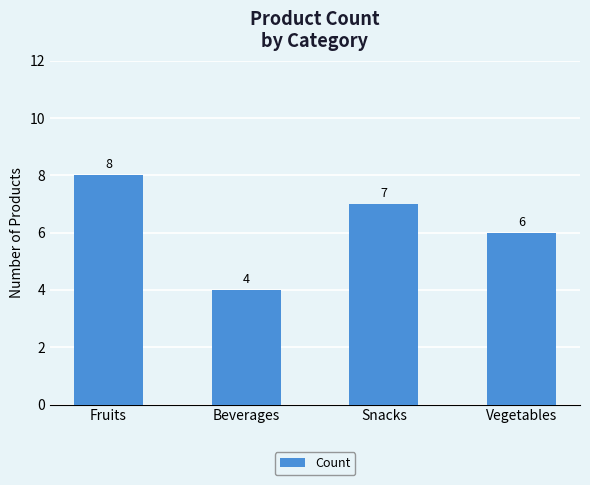

List the labels in order of value, smallest first.

Beverages, Vegetables, Snacks, Fruits